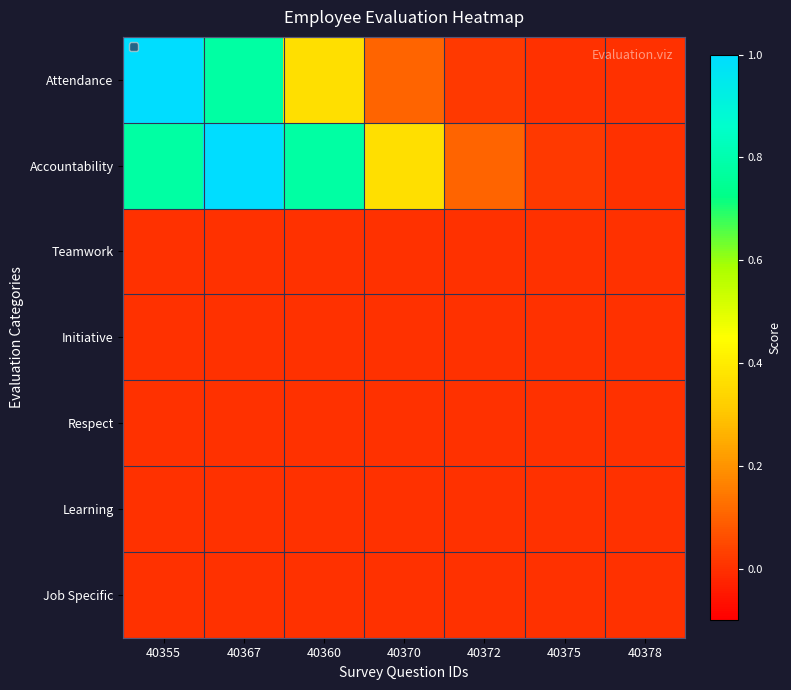

Count the number of data series in this chart.

7